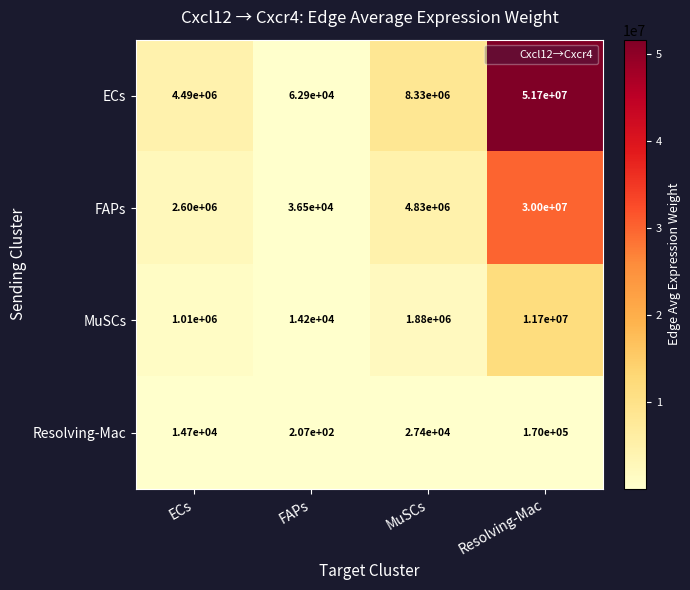

At which category is the sum across all series the highest?

Resolving-Mac